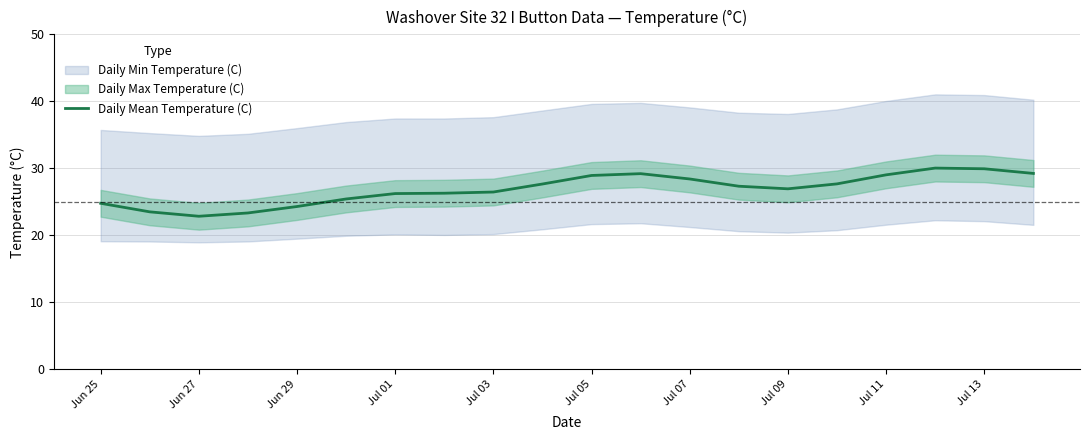

Is it true that Daily Mean Temperature (C) equals 22.8 at Jun 27?

True